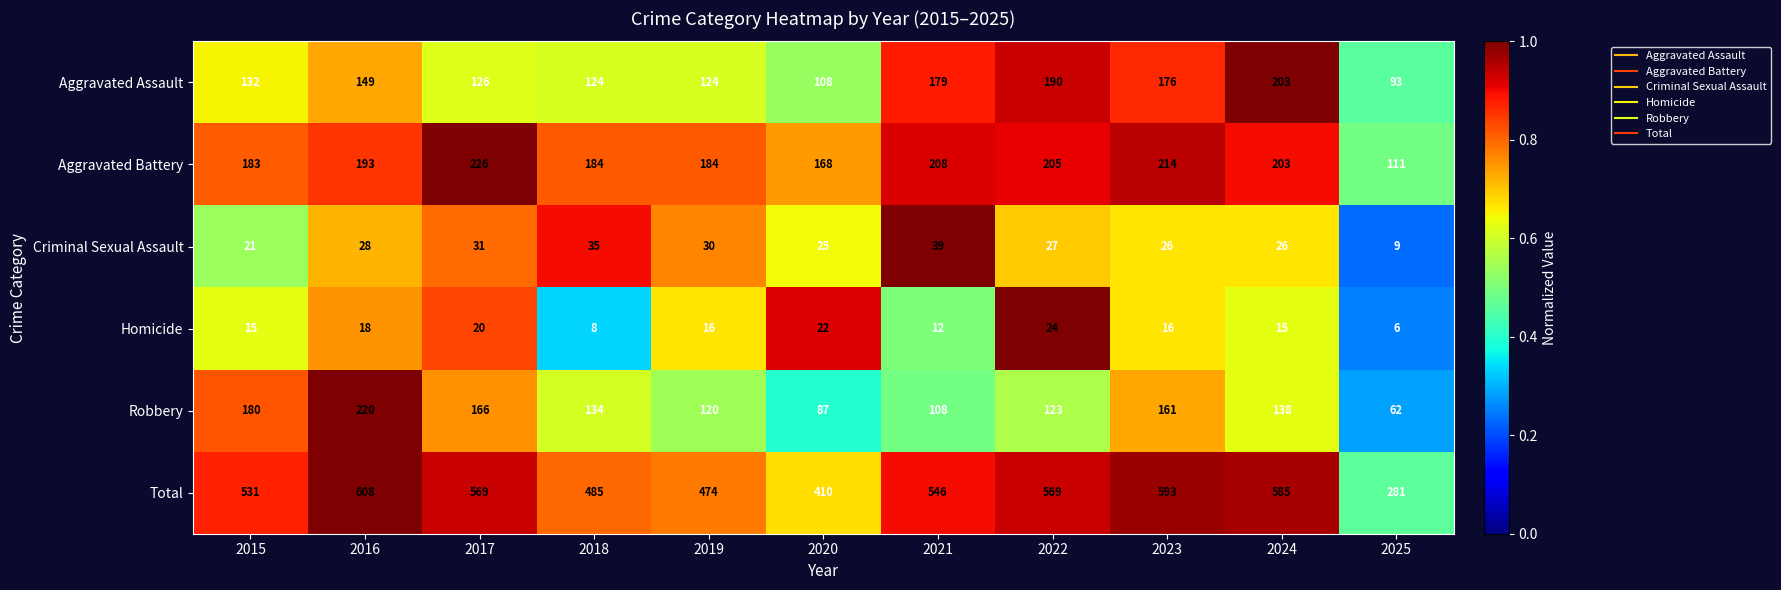

What value does the Aggravated Battery series have at 2018?

184